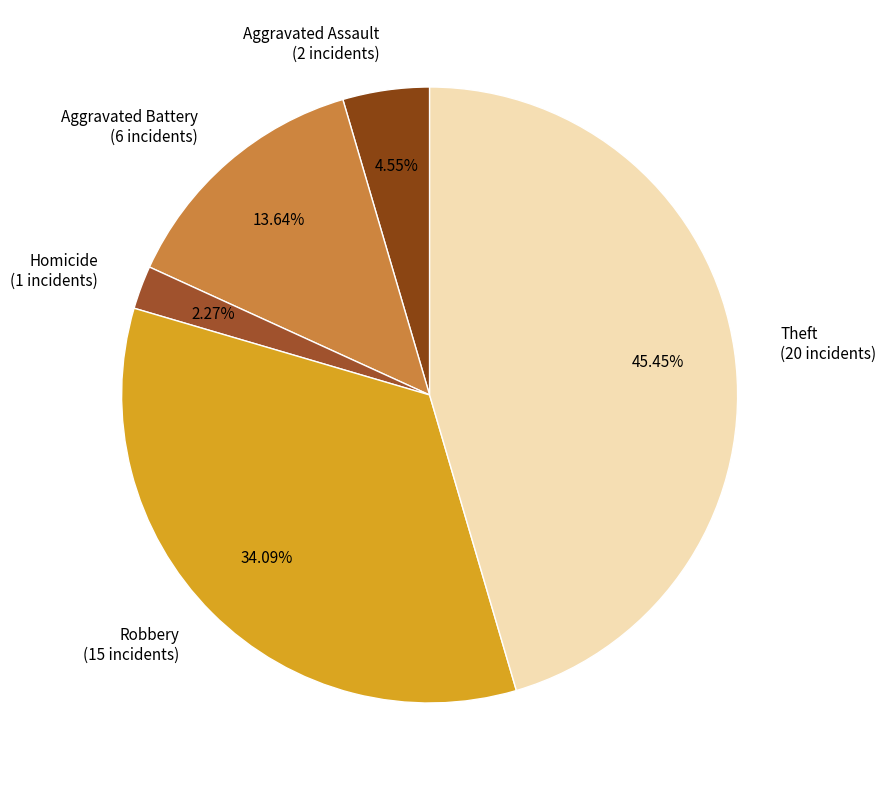

Is there any slice that represents more than half of the pie?

No